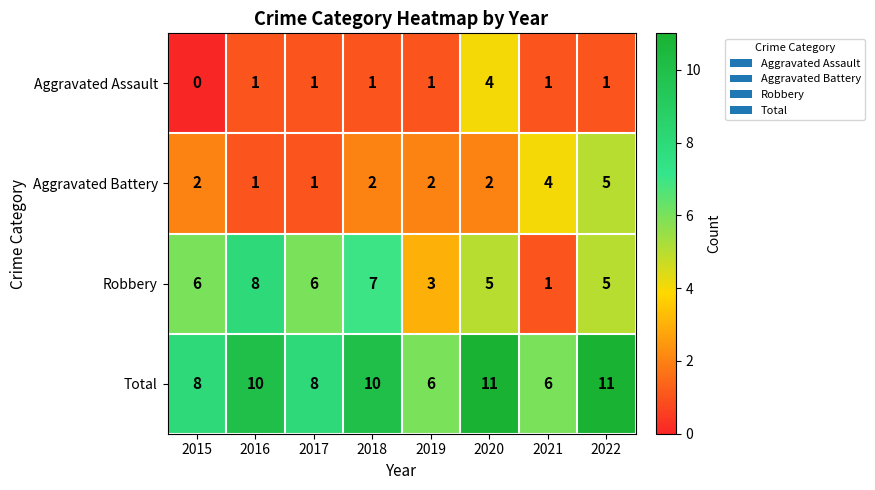

At which category does the chart reach its minimum across all series?

2015